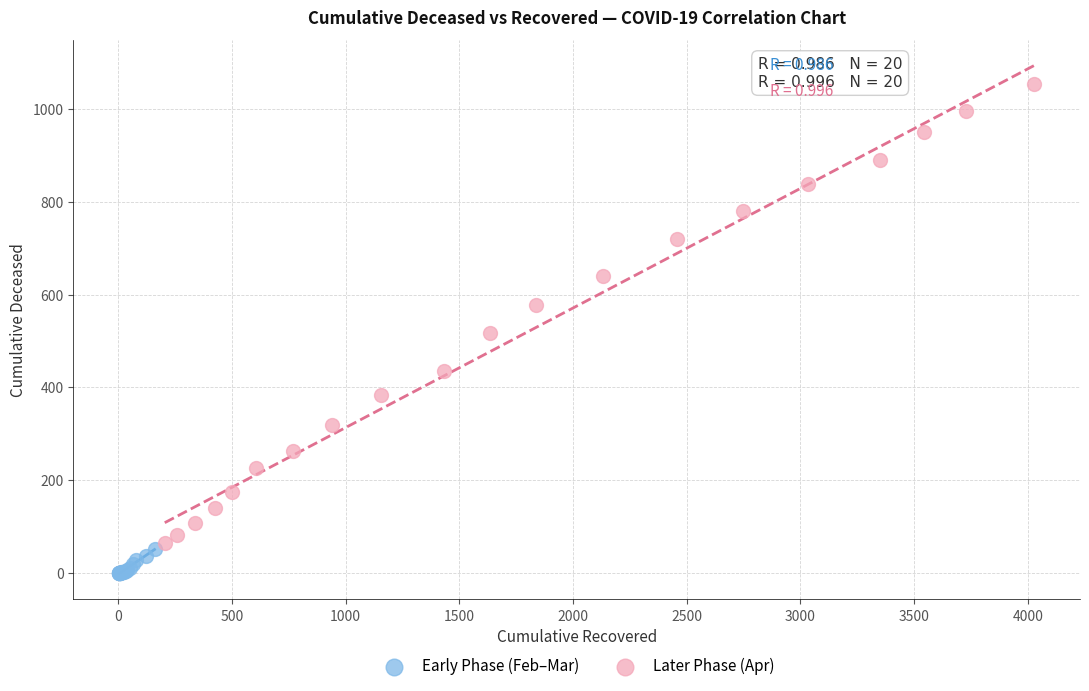

Which series contains the lowest Y value?

Early Phase (Feb–Mar)